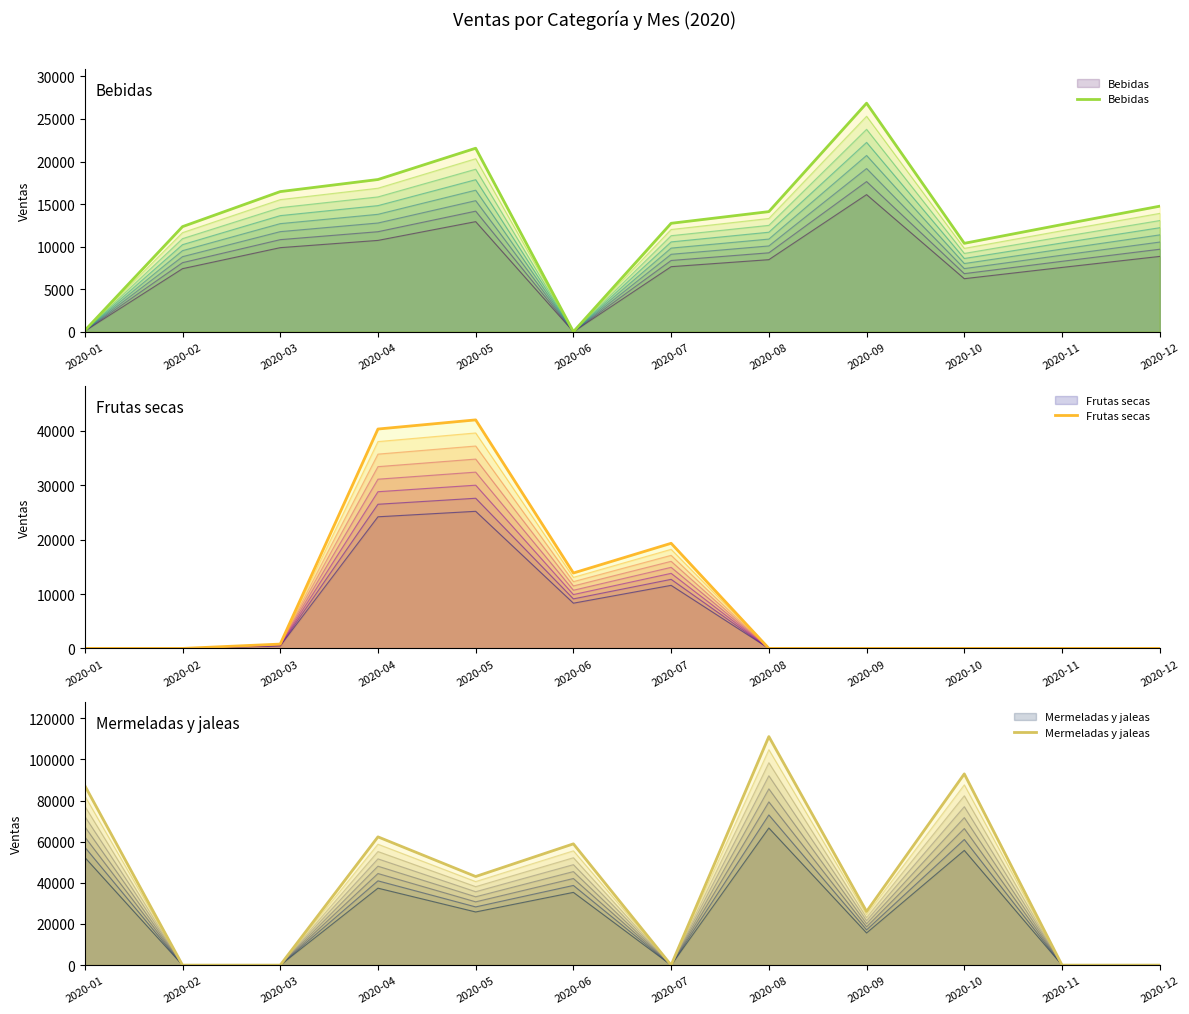

Rank the series at 2020-10 from lowest to highest value.

Frutas secas, Bebidas, Mermeladas y jaleas